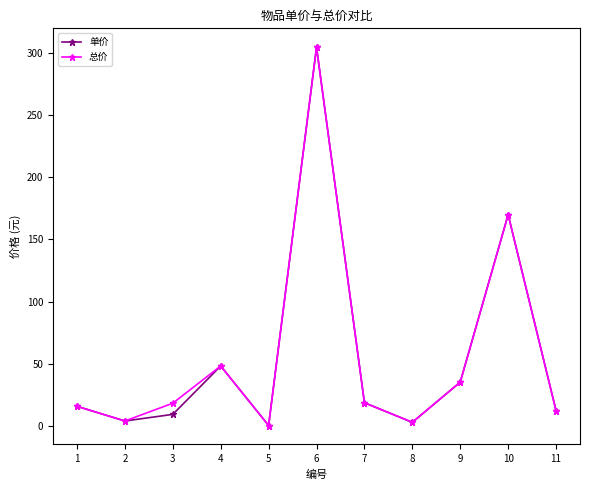

What is the spread (max minus min) of values at 3?

9.0